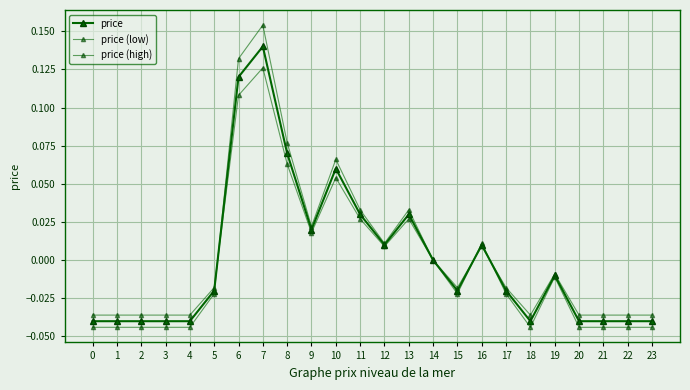

Reading left to right, extract all data points from this chart.

price: -0.0	-0.0	-0.0	-0.0	-0.0	-0.0	0.1	0.1	0.1	0.0	0.1	0.0	0.0	0.0	0.0	-0.0	0.0	-0.0	-0.0	-0.0	-0.0	-0.0	-0.0	-0.0
price (low): -0.0	-0.0	-0.0	-0.0	-0.0	-0.0	0.1	0.1	0.1	0.0	0.1	0.0	0.0	0.0	0.0	-0.0	0.0	-0.0	-0.0	-0.0	-0.0	-0.0	-0.0	-0.0
price (high): -0.0	-0.0	-0.0	-0.0	-0.0	-0.0	0.1	0.2	0.1	0.0	0.1	0.0	0.0	0.0	0.0	-0.0	0.0	-0.0	-0.0	-0.0	-0.0	-0.0	-0.0	-0.0